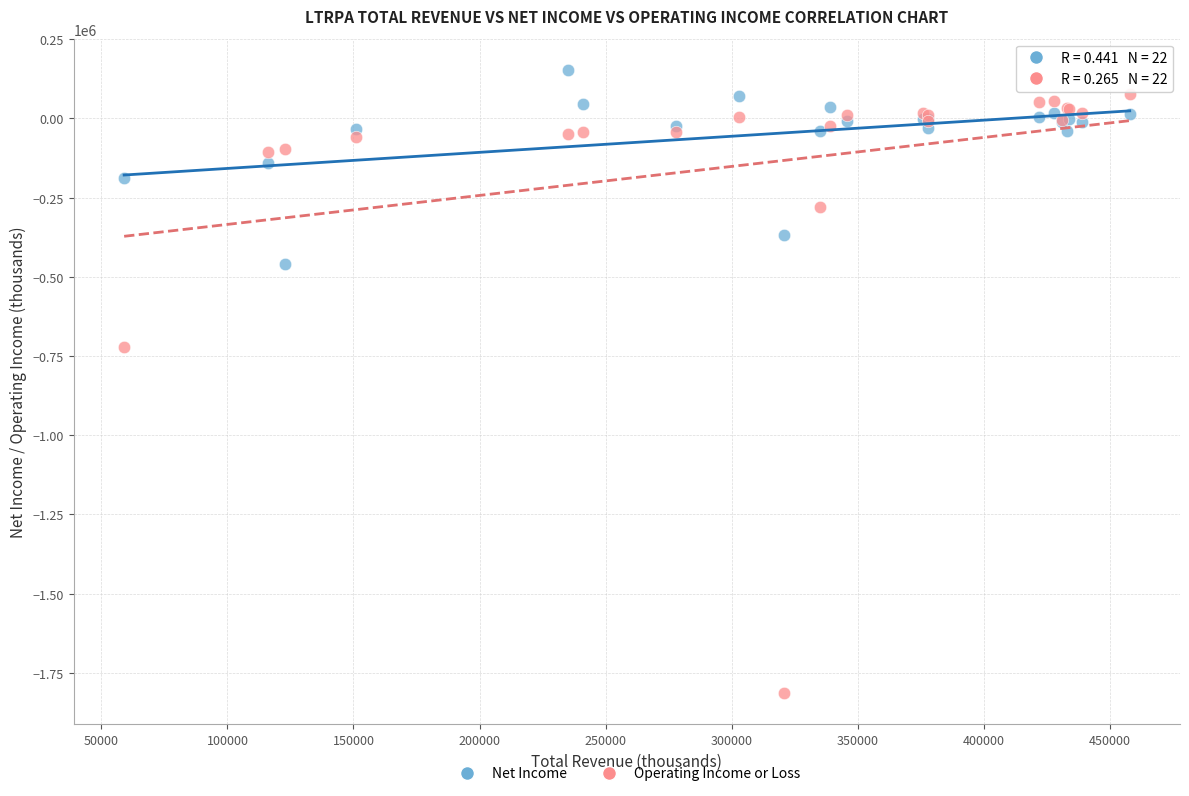

Which series reaches the minimum Y coordinate?

Operating Income or Loss